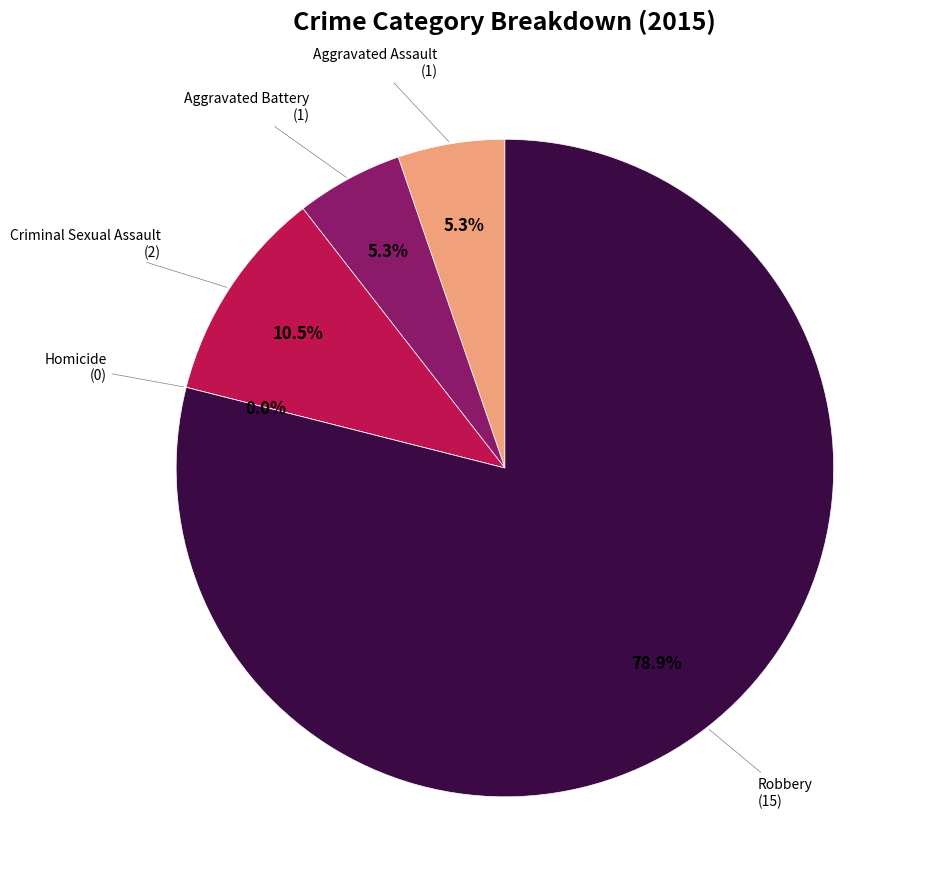

Which slice represents more than half of the pie?

Robbery